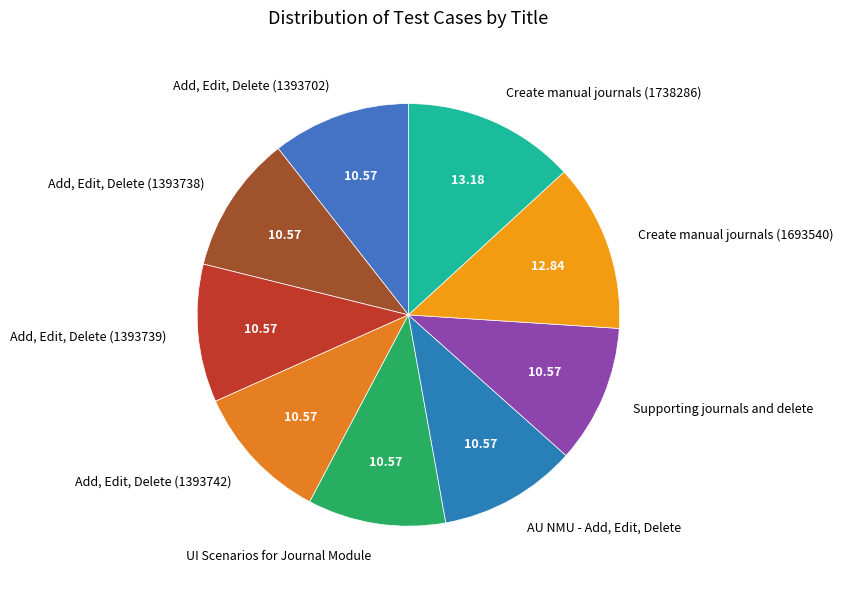

Do Create manual journals (1738286) and Add, Edit, Delete (1393738) together represent more than half of the pie?

No